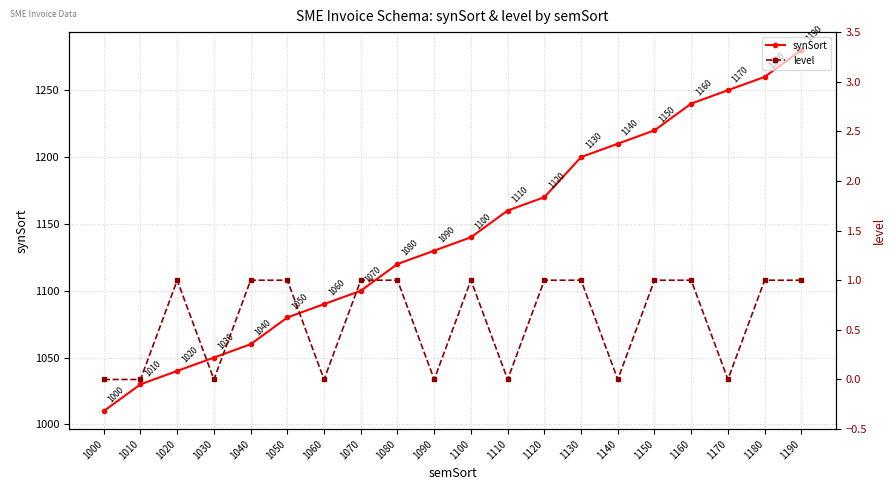

What is the total value across all series at 1180?

1261